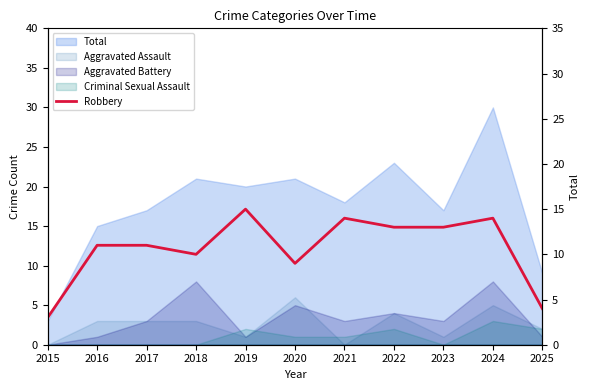

What is the minimum value shown in the chart?

3